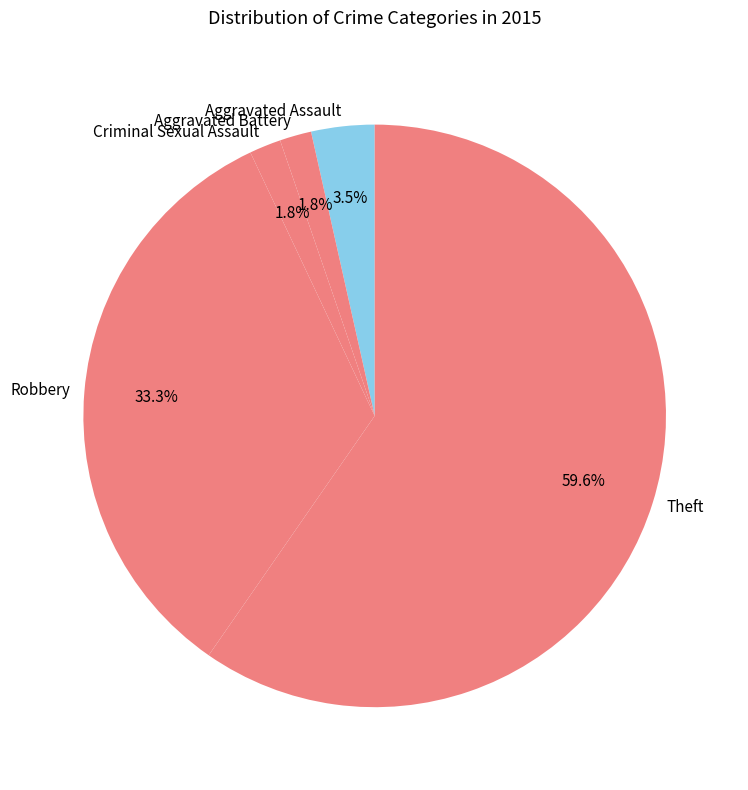

Between Criminal Sexual Assault and Robbery, which is larger?

Robbery